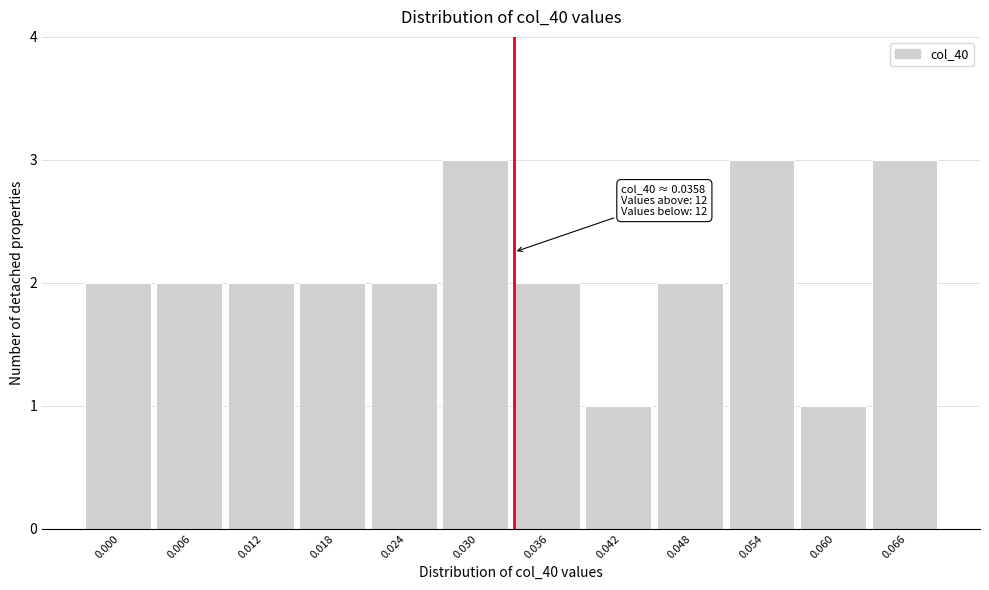

Reading left to right, list all the values displayed in this chart.

2	2	2	2	2	3	2	1	2	3	1	3